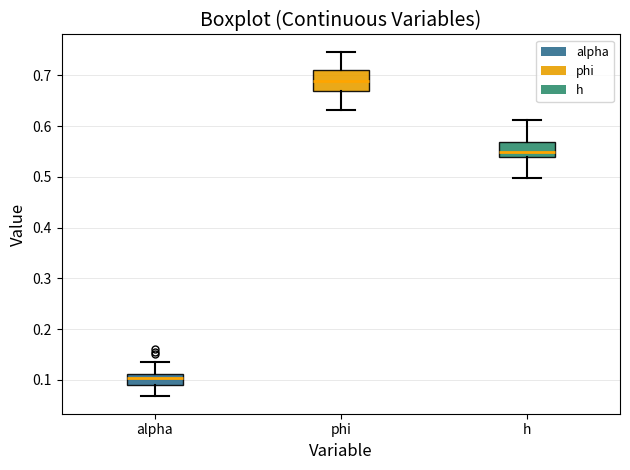

Reading left to right, transcribe this box plot: for each box, give where its median line is, the range the box spans, and where its two whiskers end, as read against the y-axis. The values are not printed on the chart, so give them approximately, as read against the axis.

alpha: median 0.10, box 0.09 to 0.11, whiskers 0.07 to 0.14
phi: median 0.69, box 0.67 to 0.71, whiskers 0.63 to 0.75
h: median 0.55, box 0.54 to 0.57, whiskers 0.50 to 0.61